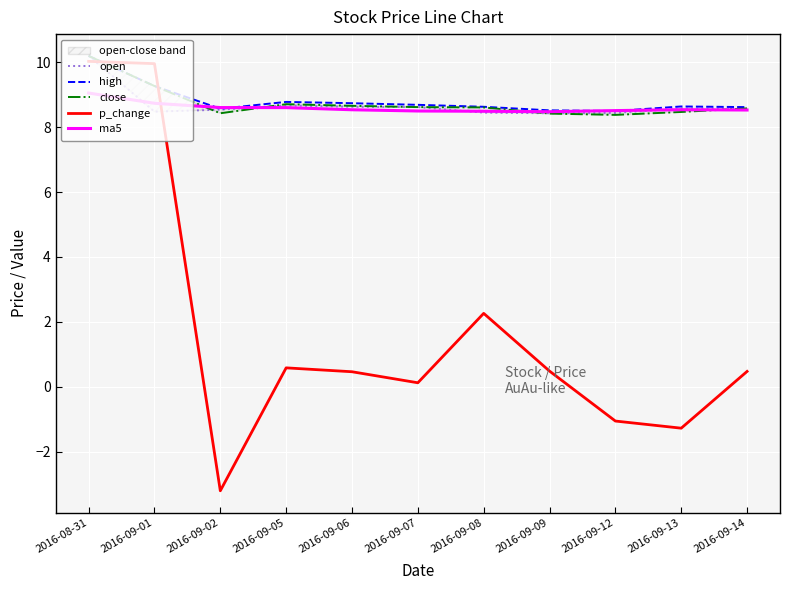

At how many categories does at least one series exceed 1?

11